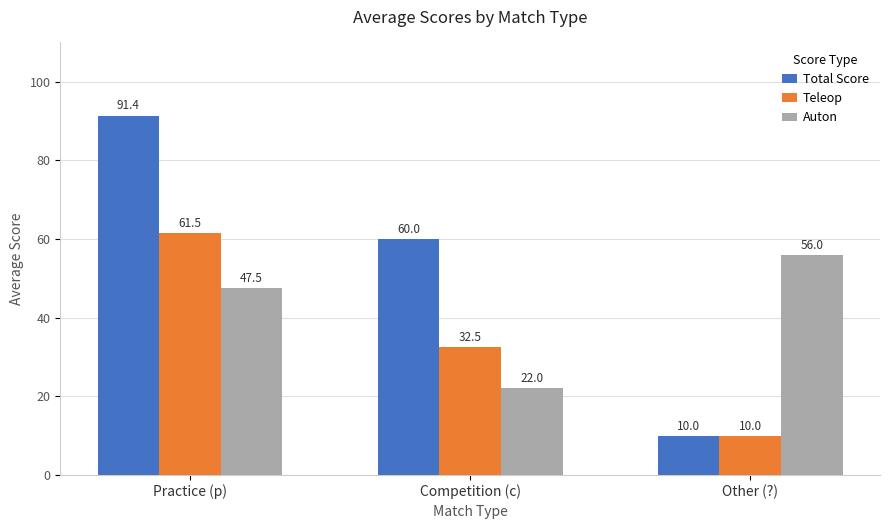

What is the label of the 3rd bar from the right?

Practice (p)